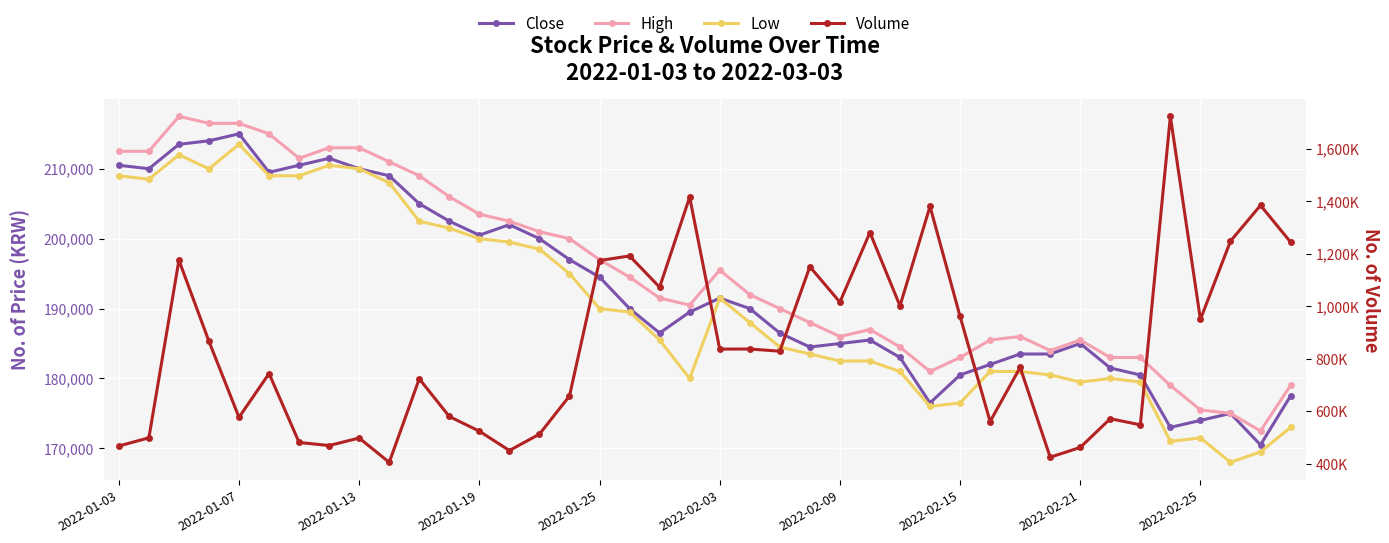

At which category is the sum across all series the highest?

35